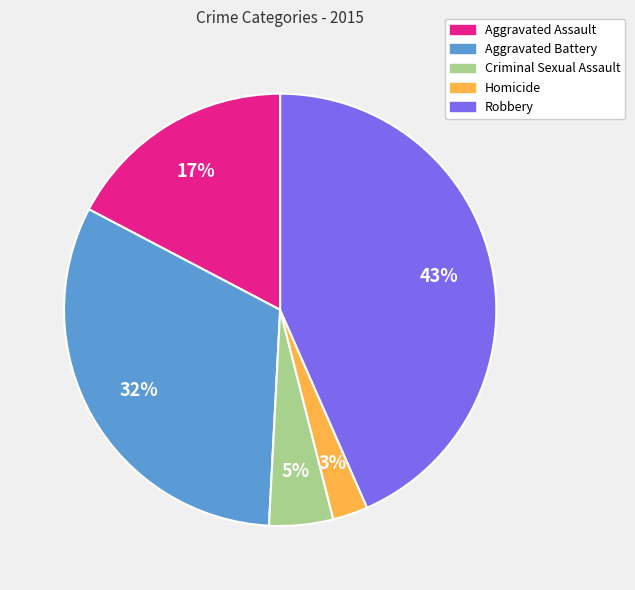

Do Criminal Sexual Assault and Aggravated Assault together represent more than half of the pie?

No